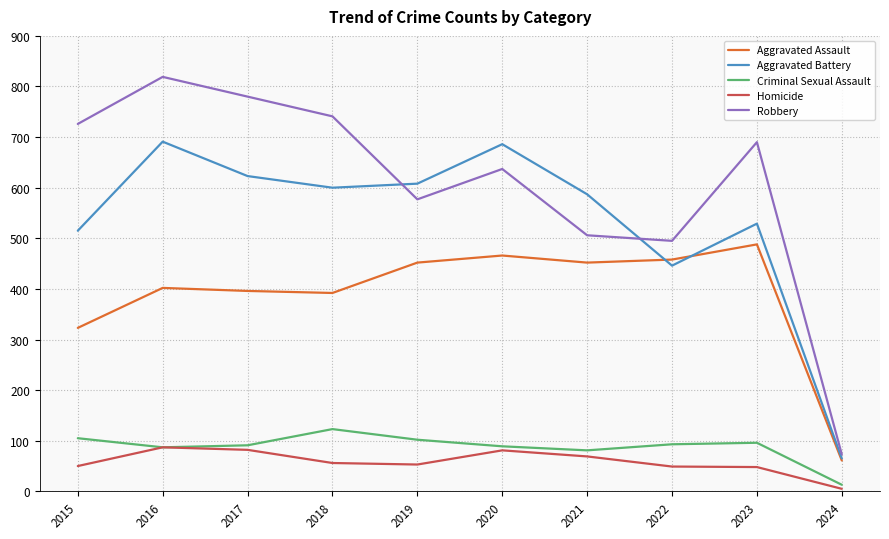

The Criminal Sexual Assault series shows 169 at 2023. True or false?

False